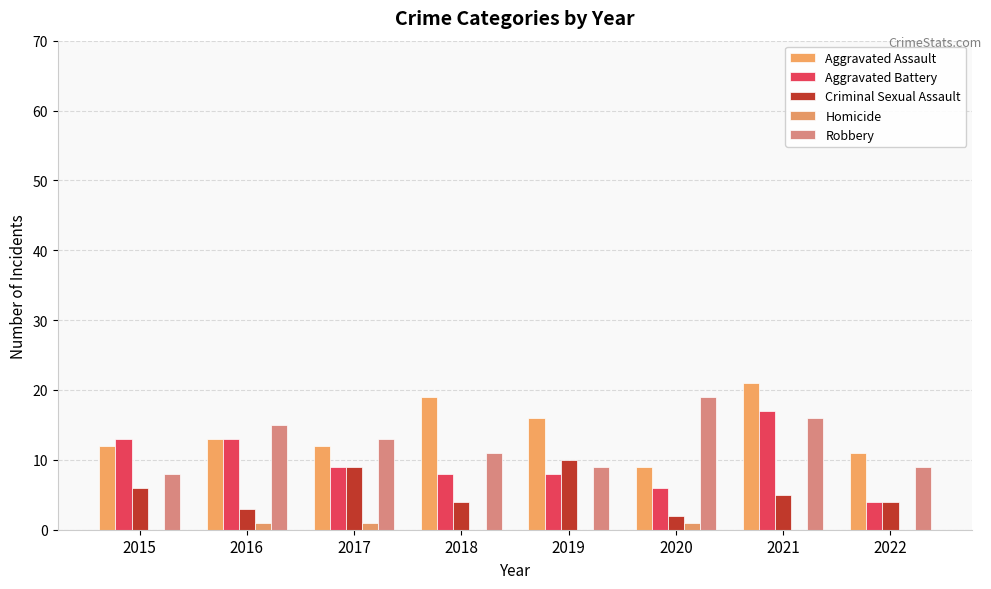

How many series are shown in this chart?

5